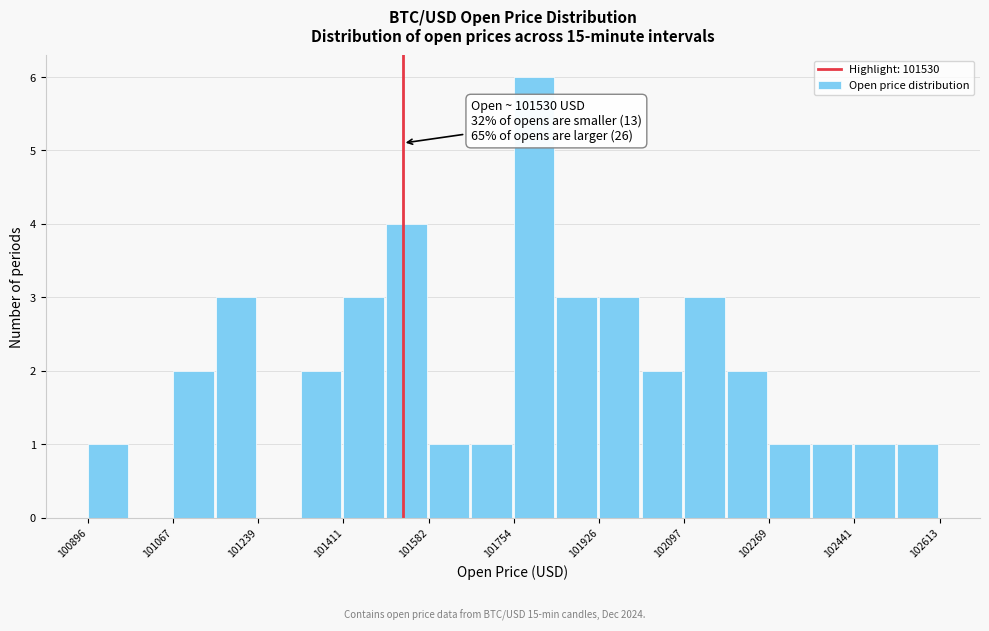

Over which range of the x-axis is the bar tallest?

101760 to 101840